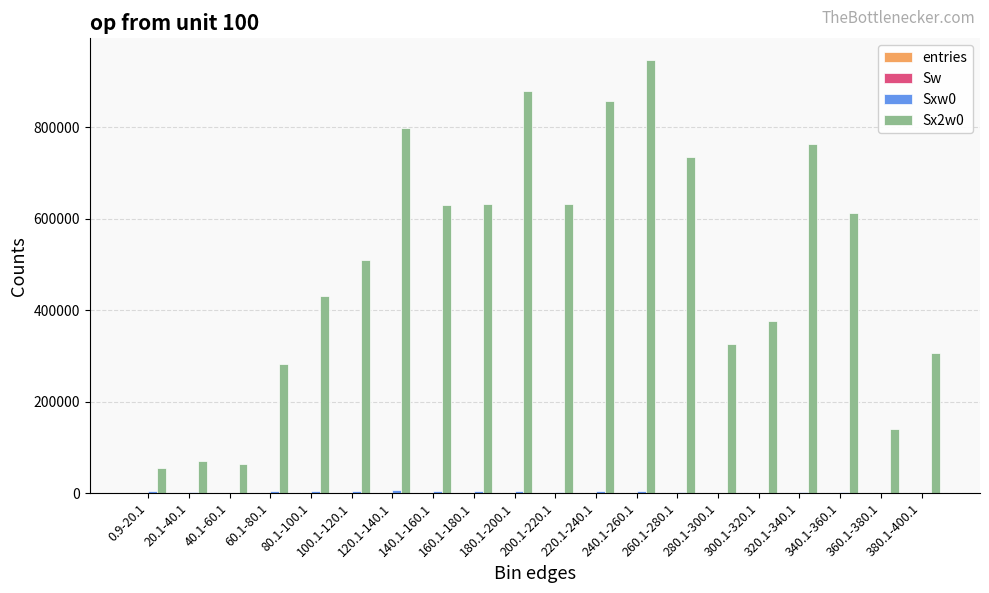

What is the spread (max minus min) of values at 60.1-80.1?

283160